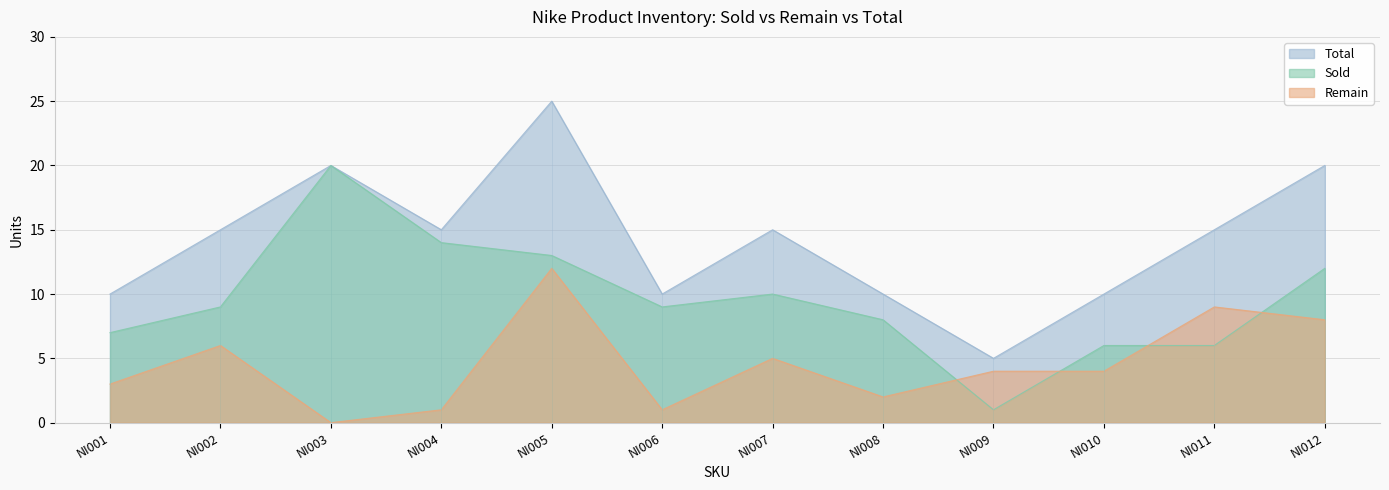

Which series changed the most between NI005 and NI011?

Total